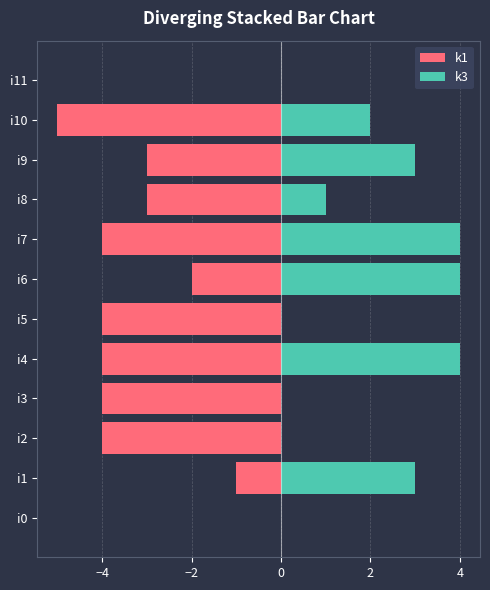

True or false: k3 has a value of 4 at i7.

True